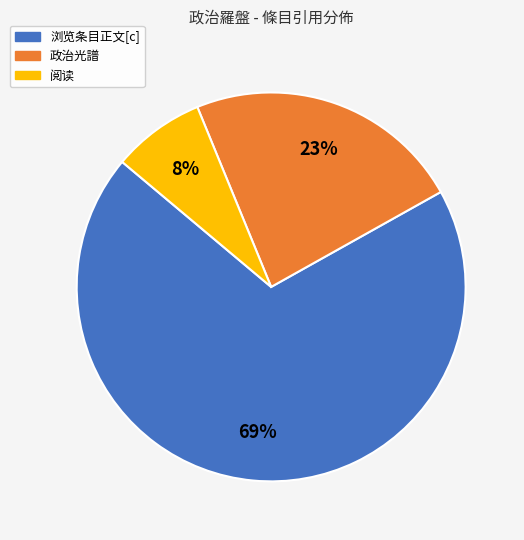

Does any single category account for the majority?

Yes